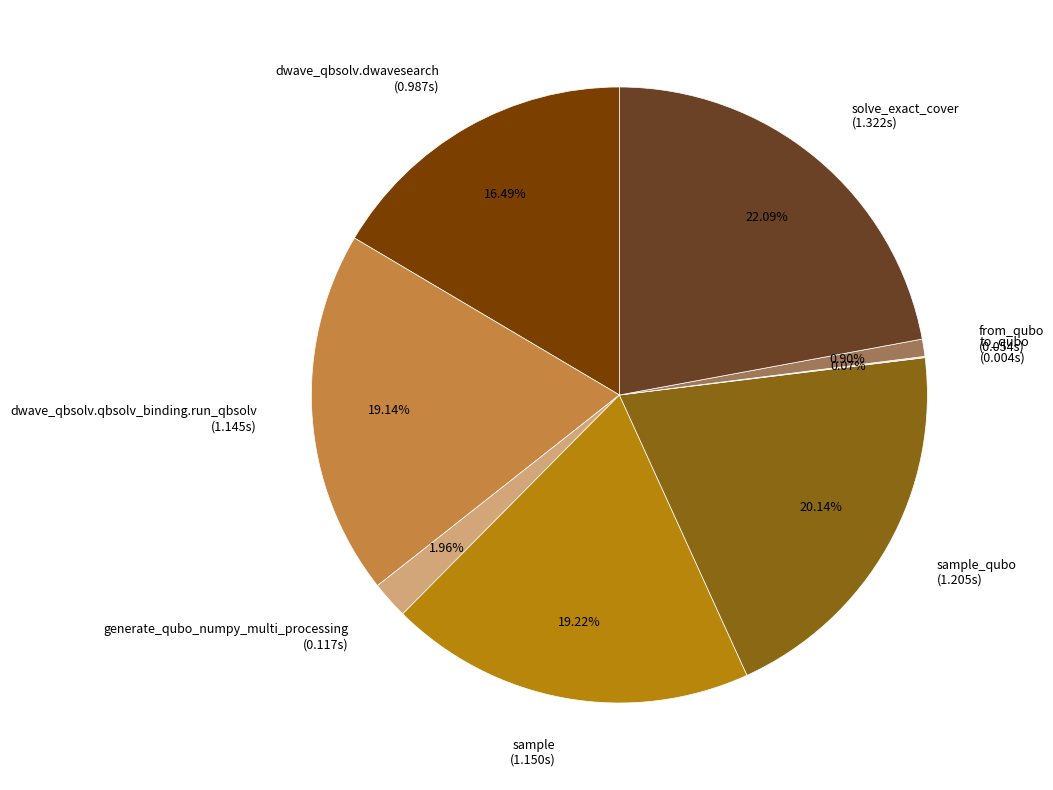

Between generate_qubo_numpy_multi_processing (0.117s) and sample_qubo (1.205s), which is larger?

sample_qubo (1.205s)